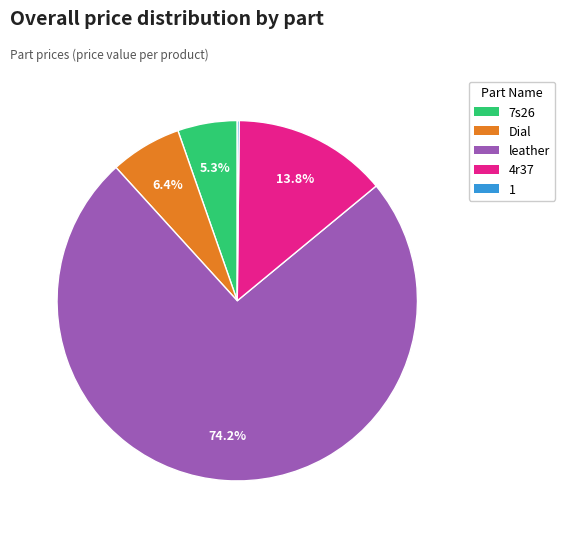

What is the largest slice in the pie chart?

leather